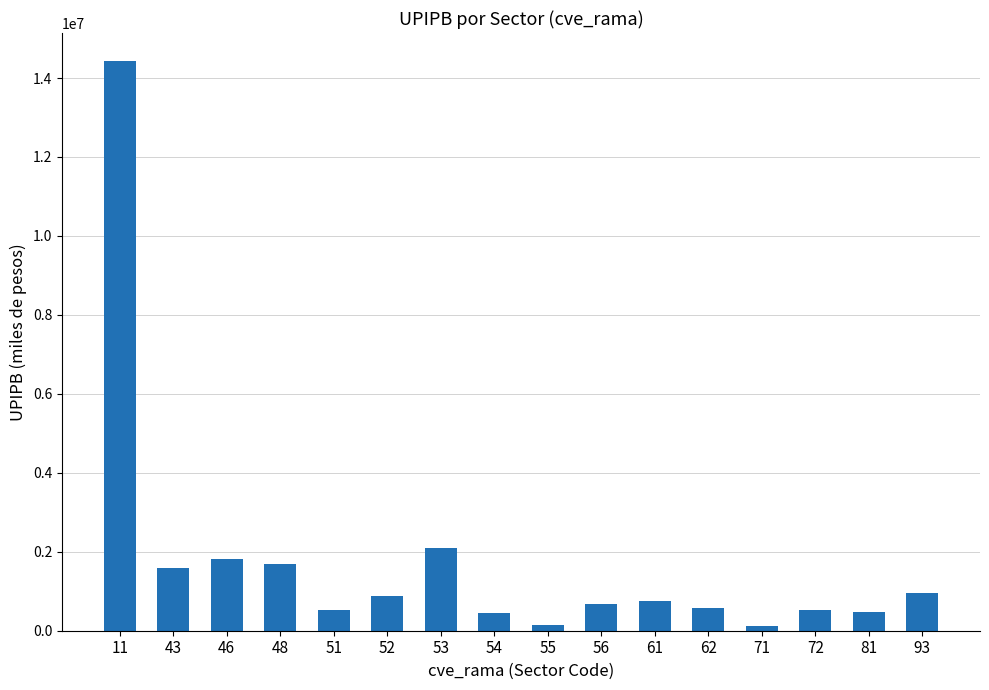

What is the value of the 8th bar from the left?

436458.8